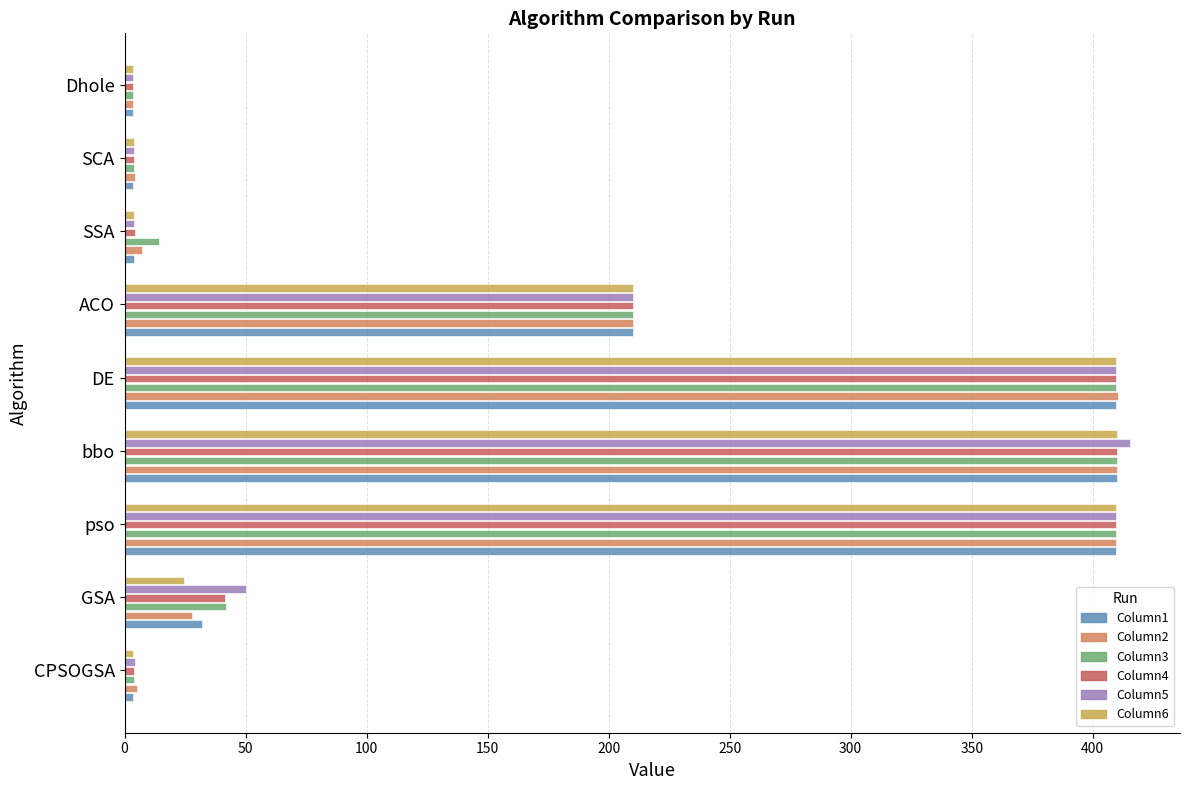

True or false: Column2 has a value of 581.3 at pso.

False